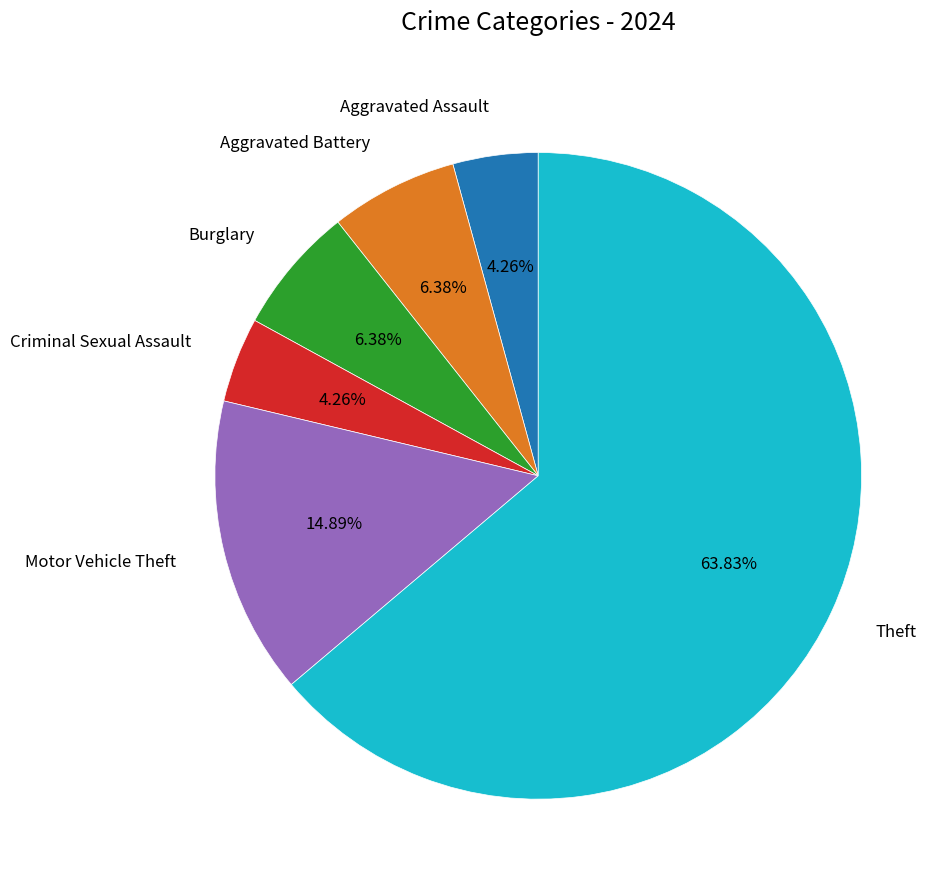

How many slices are in this pie chart?

6